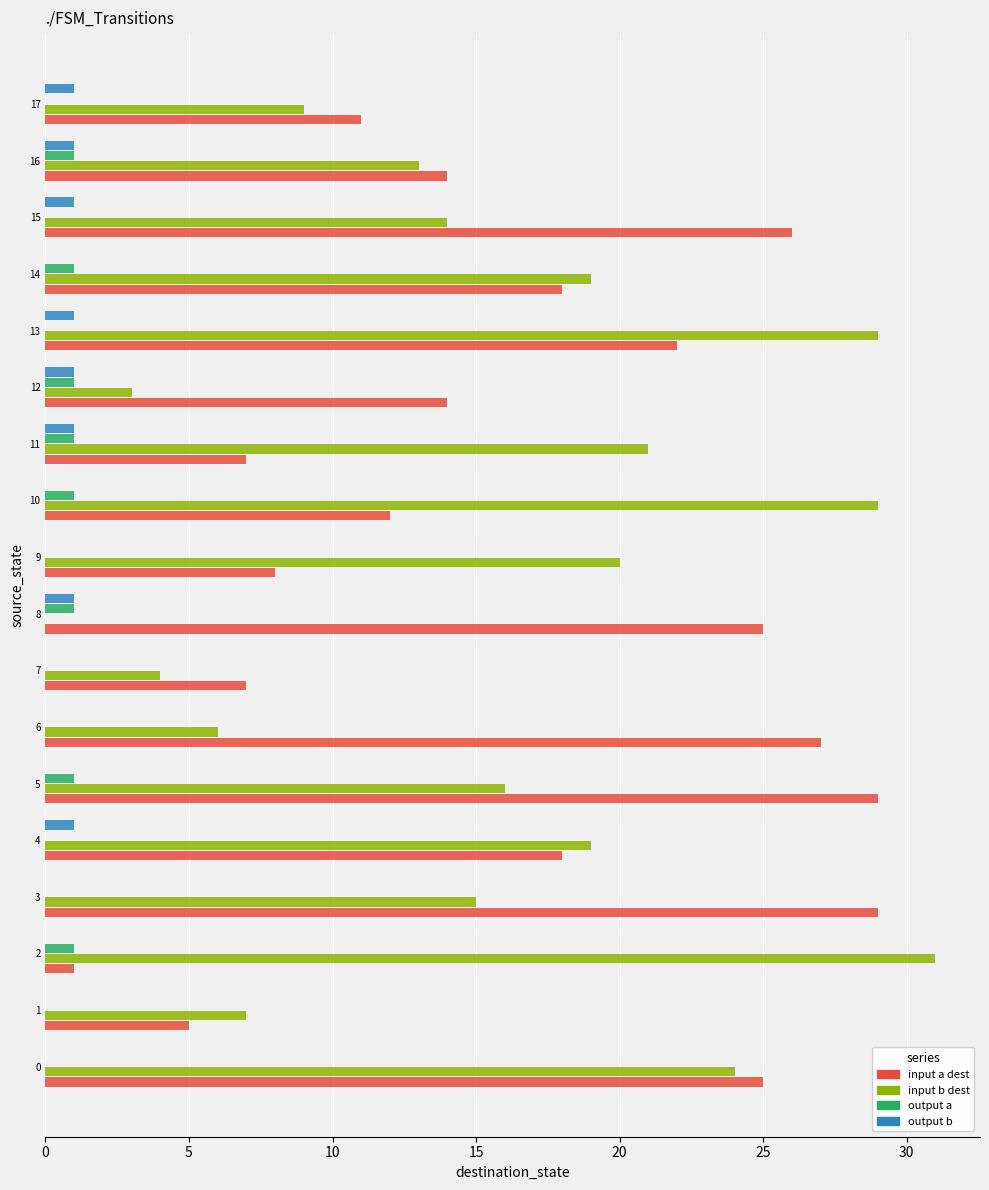

What is the maximum value shown in the chart?

31